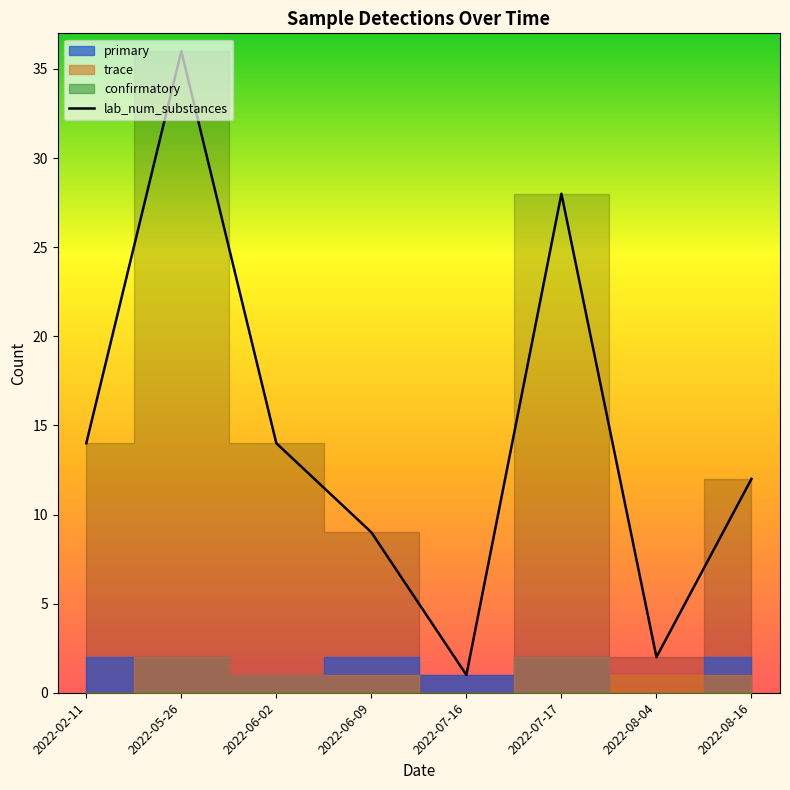

What is the label of the 8th point from the right?

2022-02-11